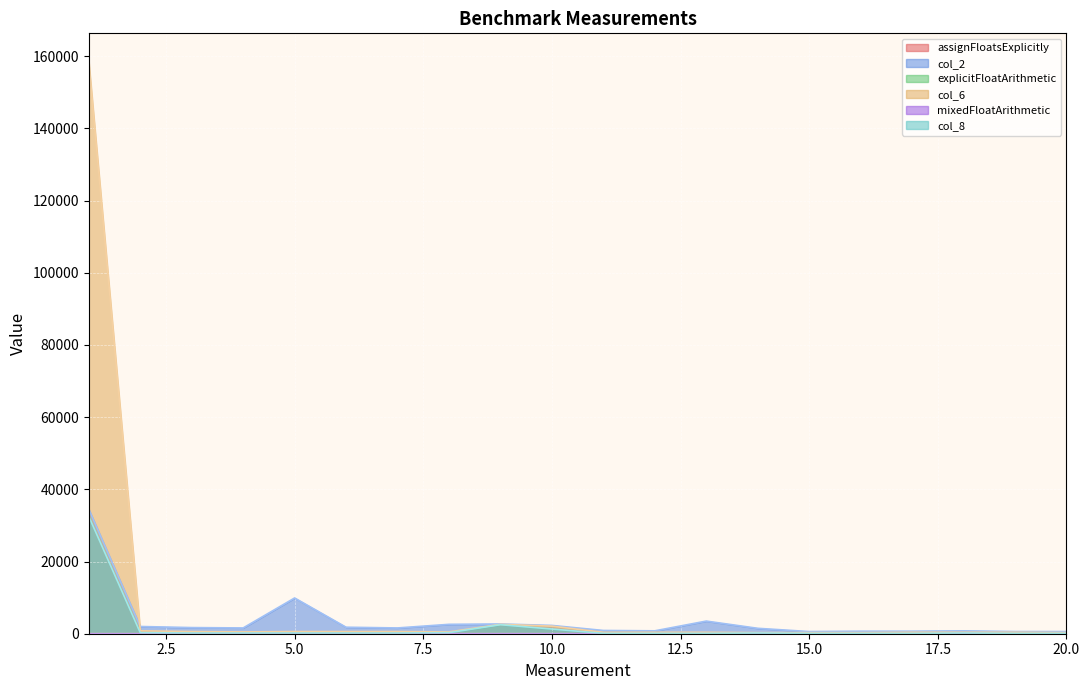

List the labels in order of col_8 value, largest first.

1, 9, 10, 8, 2, 3, 4, 5, 6, 7, 14, 18, 11, 15, 12, 13, 16, 17, 19, 20